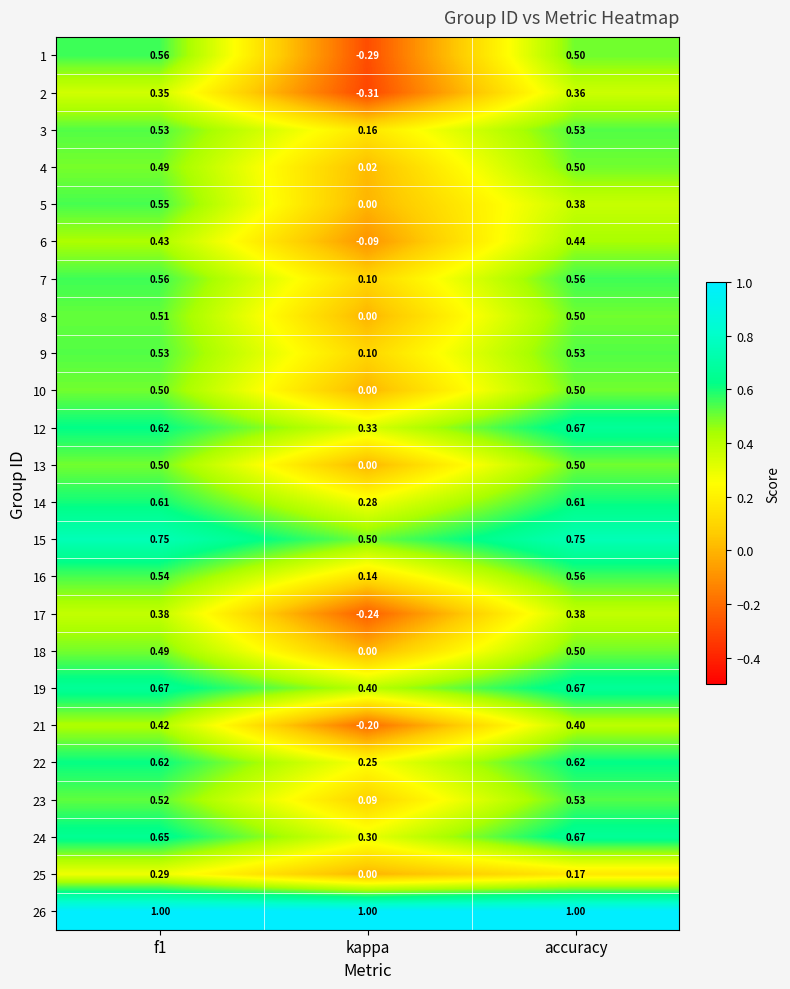

Where is 14 nearest to the value 0?

kappa